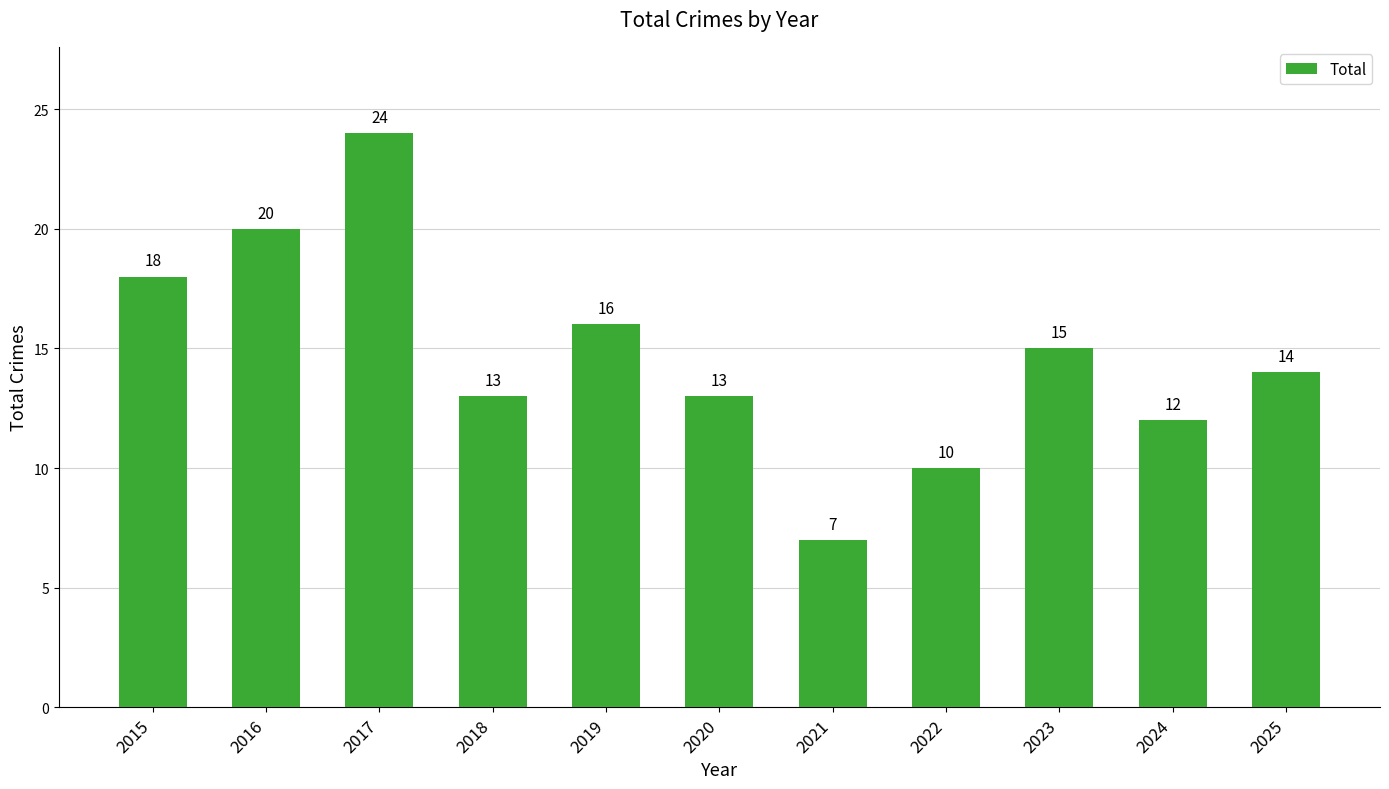

Which category has the highest value across all series?

2017